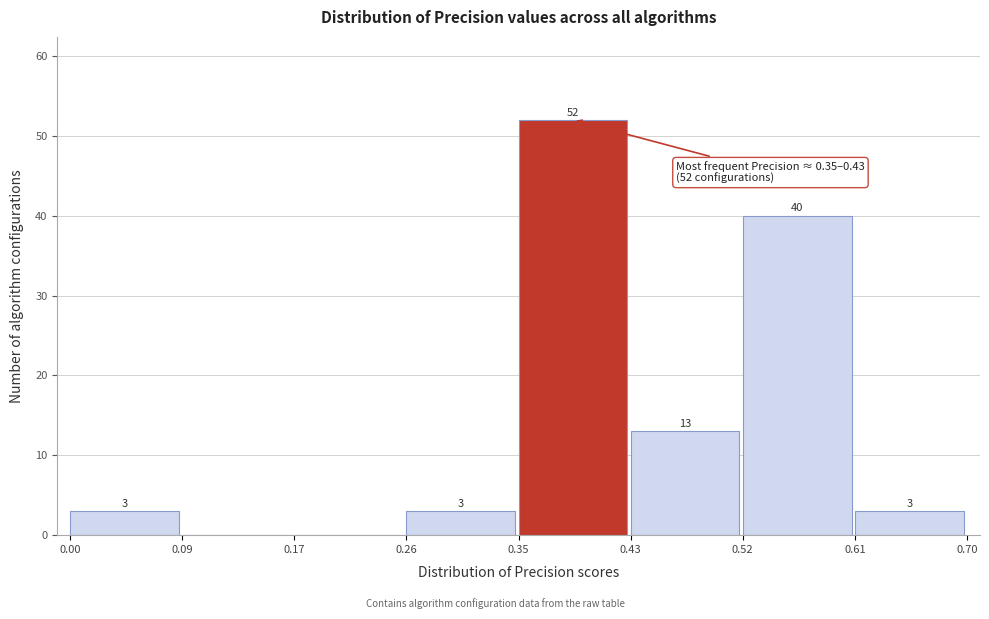

Over which range of the x-axis is the bar tallest?

0.35 to 0.43